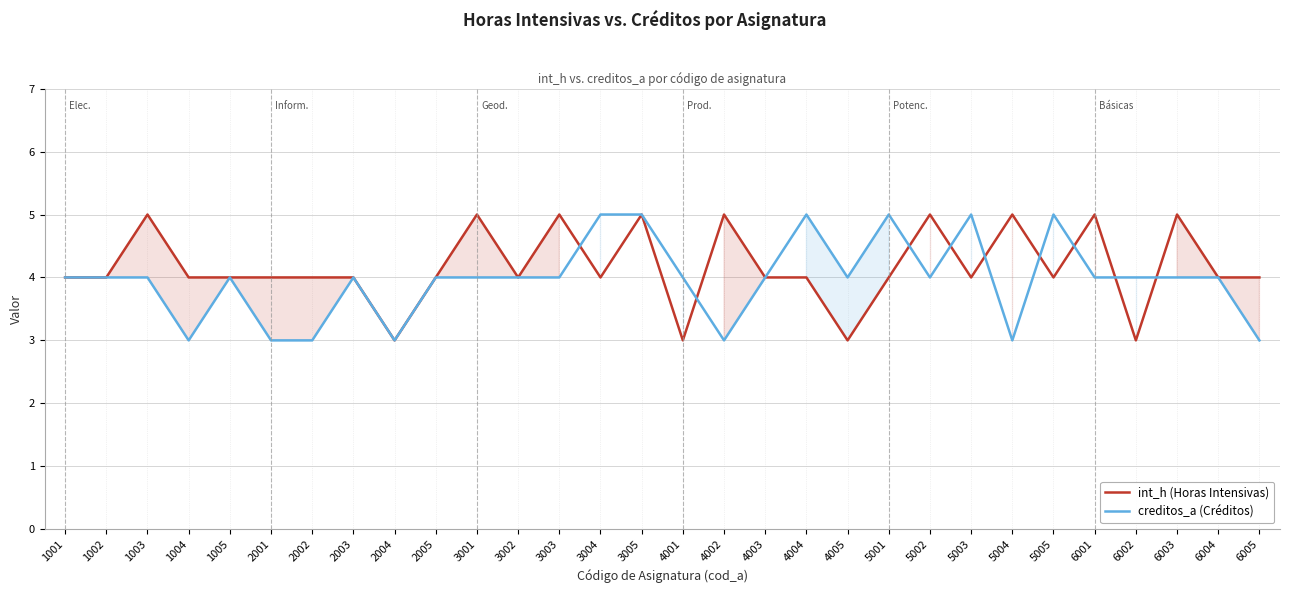

How many lines are shown in the chart?

2